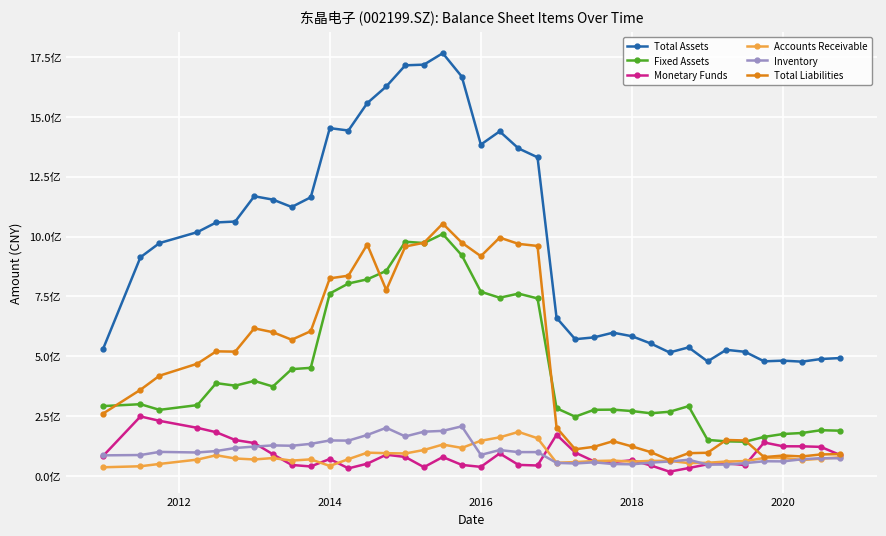

Which series has the largest total across all categories?

Total Assets